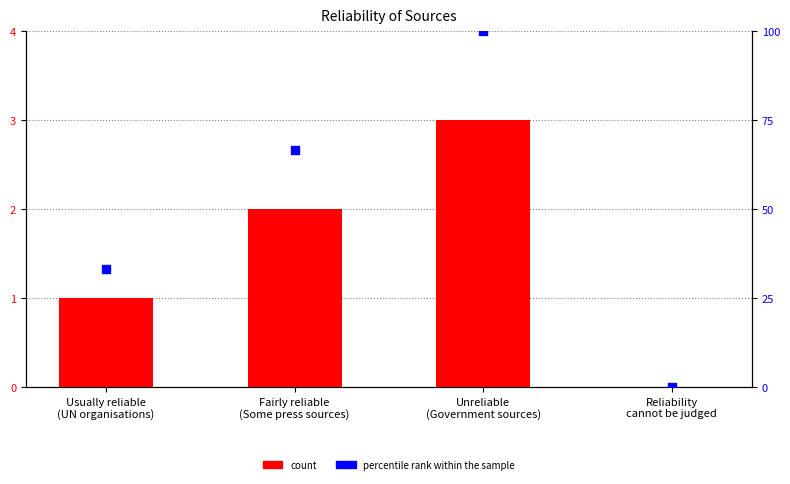

Which series contains the lowest Y value?

count